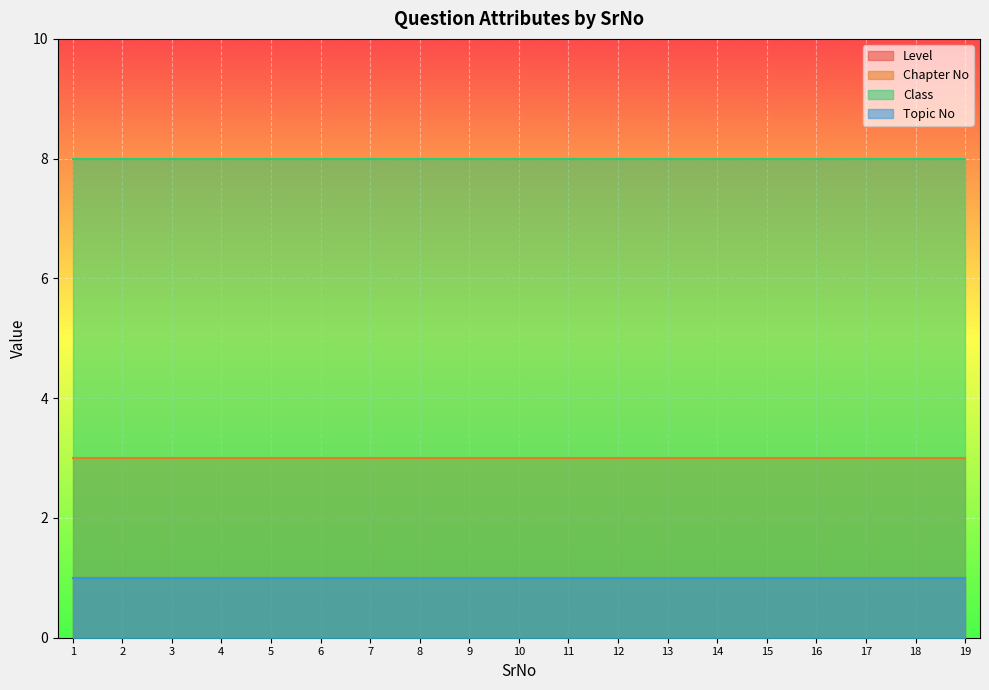

Is it true that Level equals 1 at 18?

True